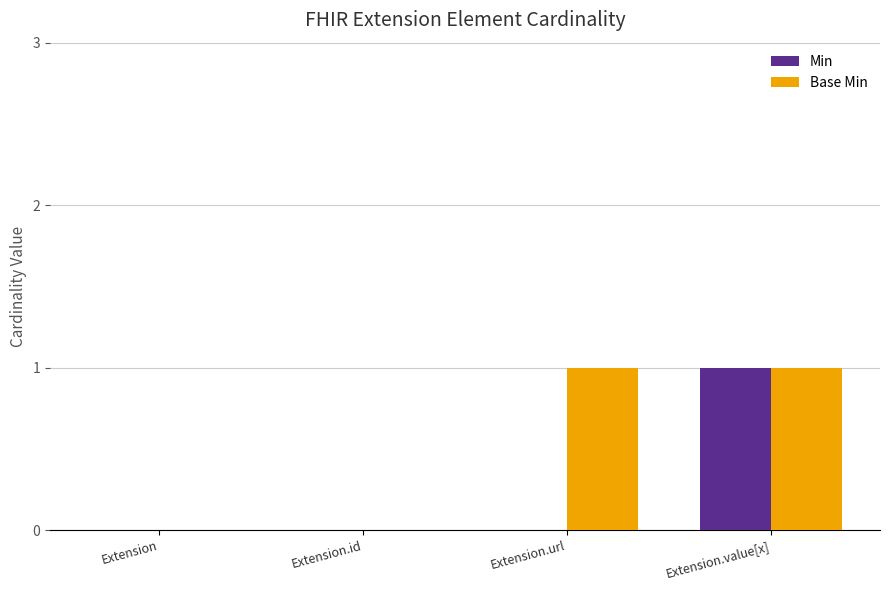

At which category is the sum across all series the highest?

Extension.value[x]